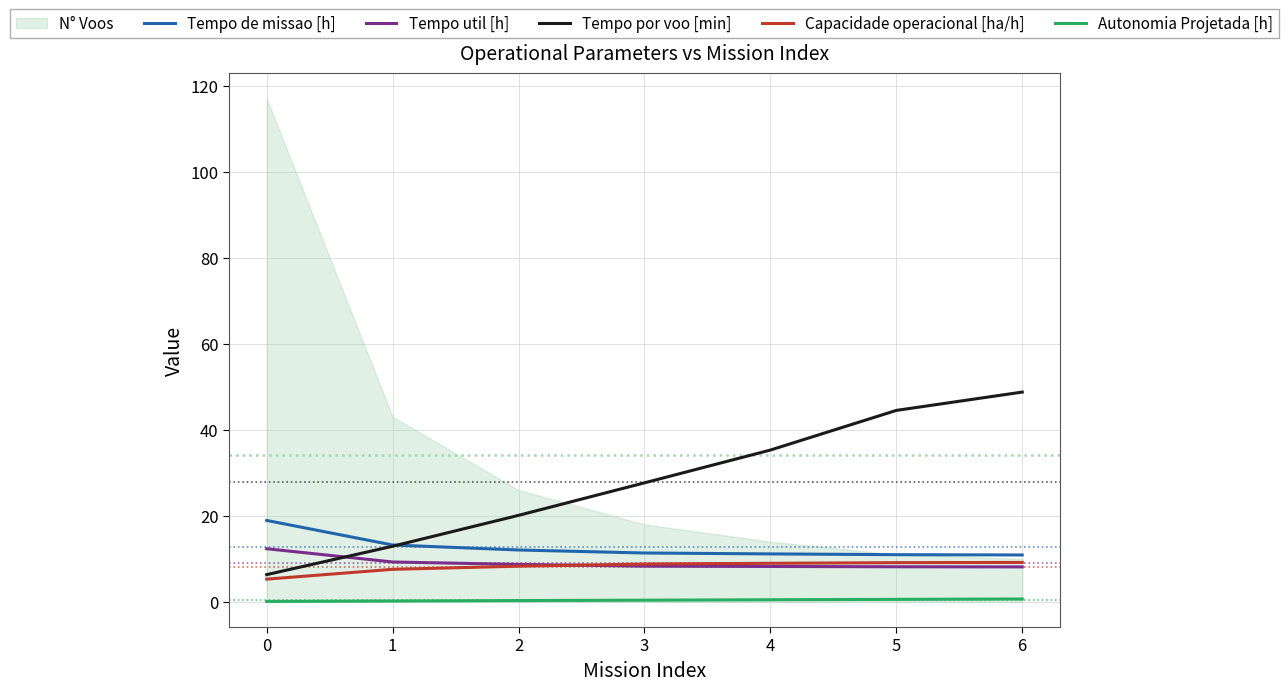

What is the value of the Capacidade operacional [ha/h] point at the 6th from the left?

9.1